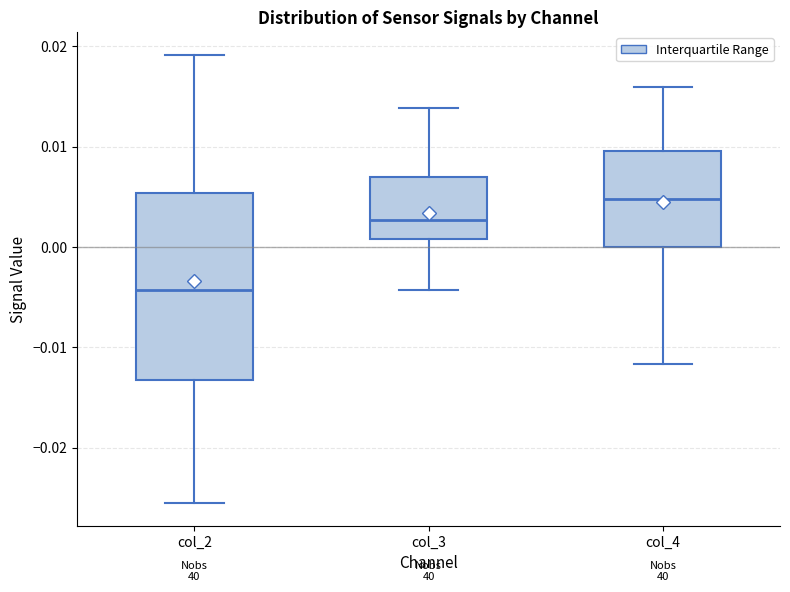

Reading left to right, transcribe this box plot: for each box, give where its median line is, the range the box spans, and where its two whiskers end, as read against the y-axis. The values are not printed on the chart, so give them approximately, as read against the axis.

col_2: median -0.004, box -0.013 to 0.005, whiskers -0.026 to 0.019
col_3: median 0.003, box 0.001 to 0.007, whiskers -0.004 to 0.014
col_4: median 0.005, box 0.000 to 0.010, whiskers -0.012 to 0.016